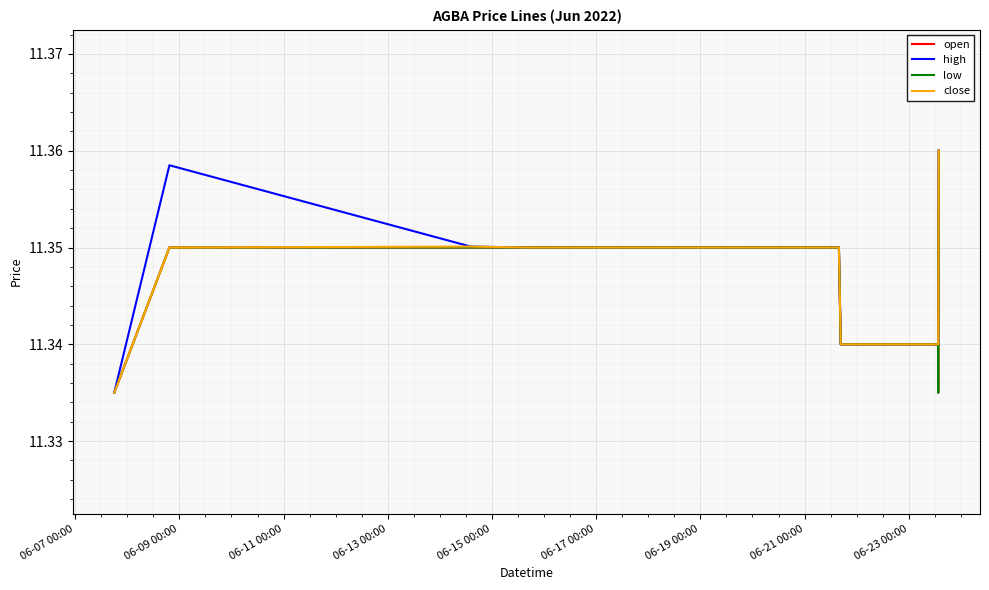

Which series has the largest total across all categories?

high